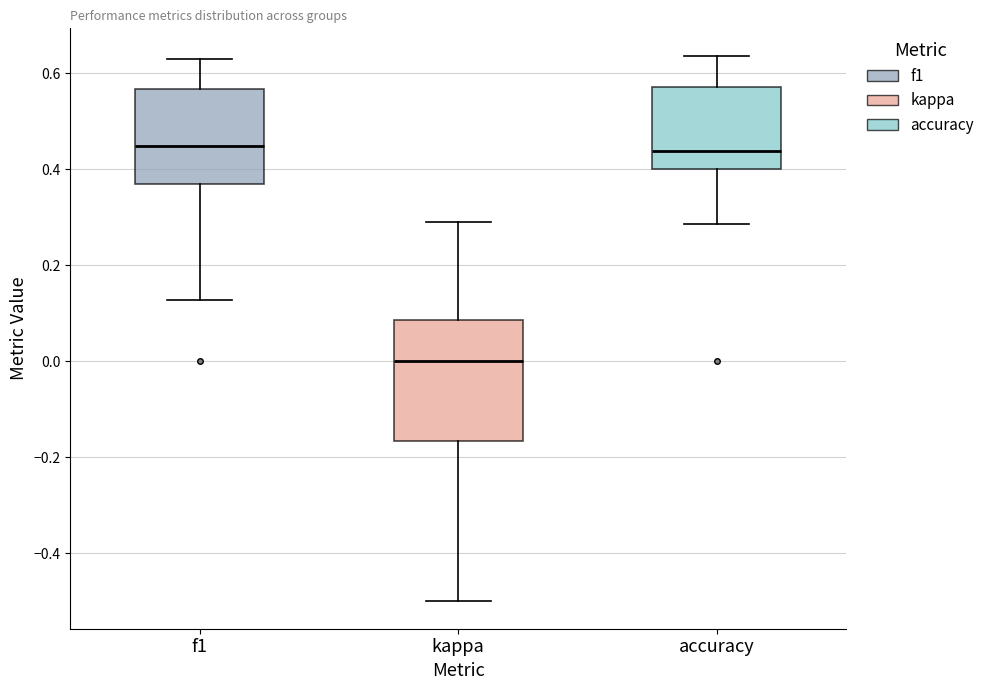

Reading left to right, transcribe this box plot: for each box, give where its median line is, the range the box spans, and where its two whiskers end, as read against the y-axis. The values are not printed on the chart, so give them approximately, as read against the axis.

f1: median 0.44, box 0.36 to 0.56, whiskers 0.12 to 0.64
kappa: median 0.00, box -0.16 to 0.08, whiskers -0.50 to 0.30
accuracy: median 0.44, box 0.40 to 0.58, whiskers 0.28 to 0.64